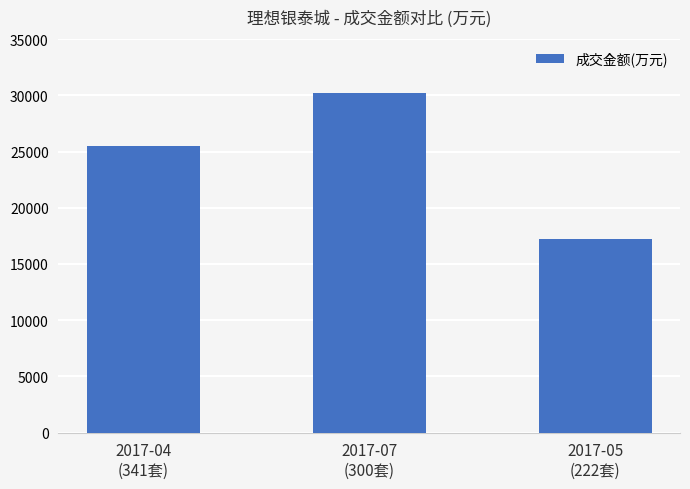

Are the bars grouped side by side (vs. stacked)?

No